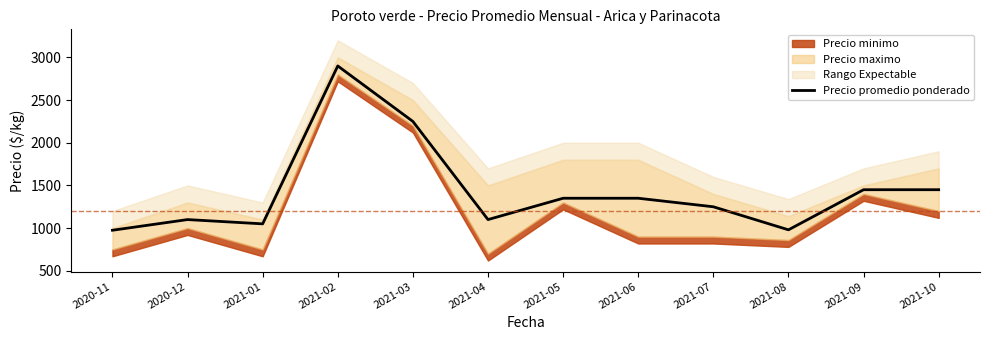

Approximately how many times larger is the value at 2021-09 compared to 2021-03?

0.6